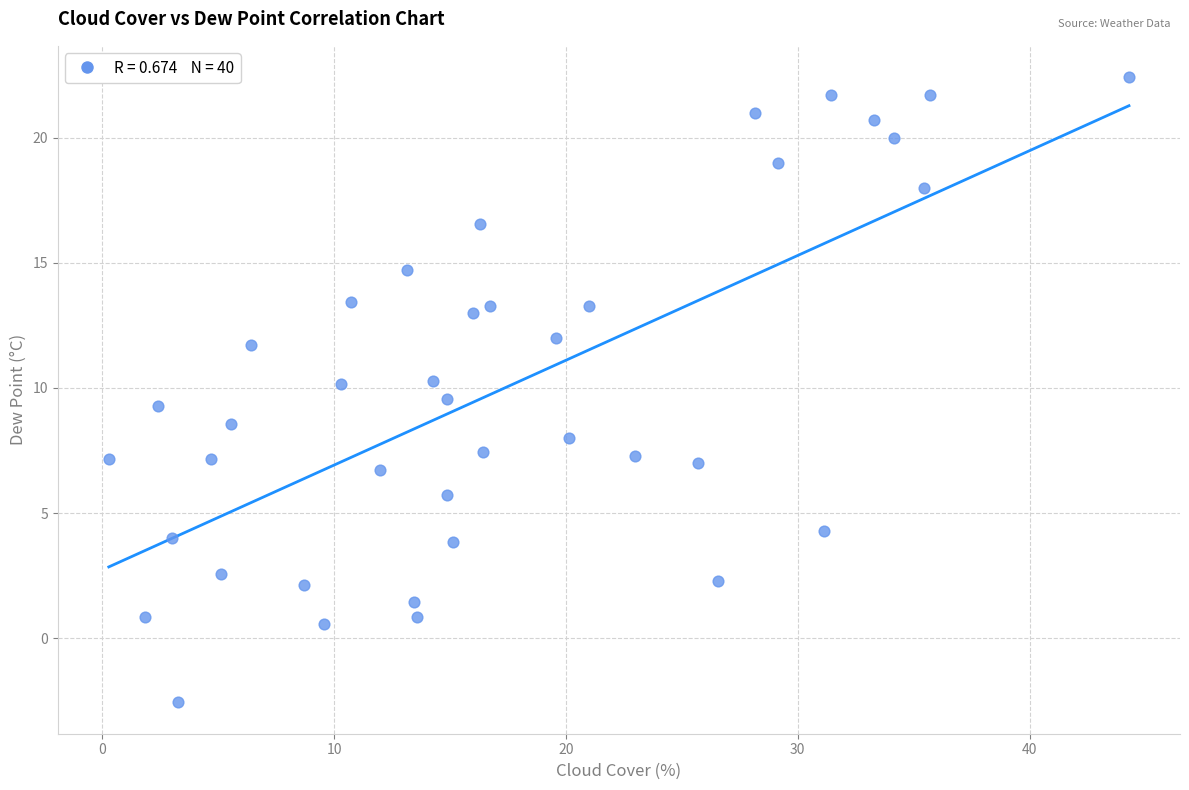

What is the range of Y values (max minus min)?

25.0